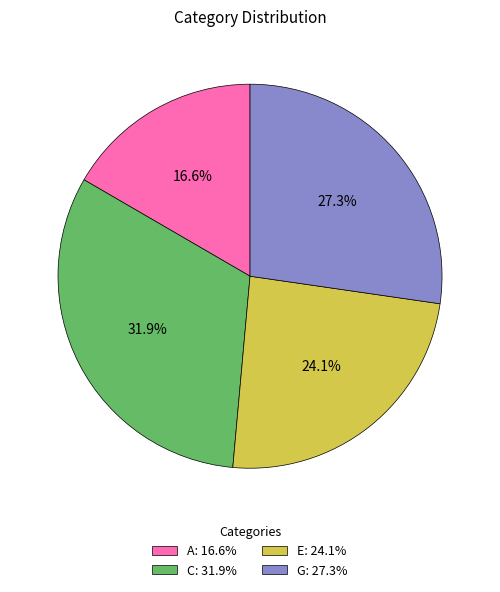

What percentage is the G slice, to the nearest percent?

27%